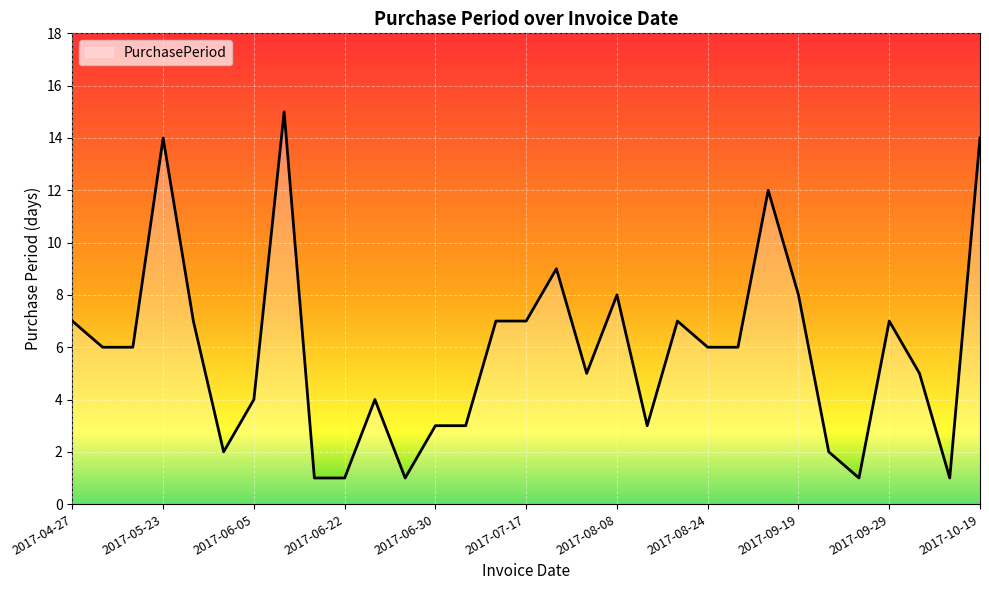

What is the greatest value displayed?

15